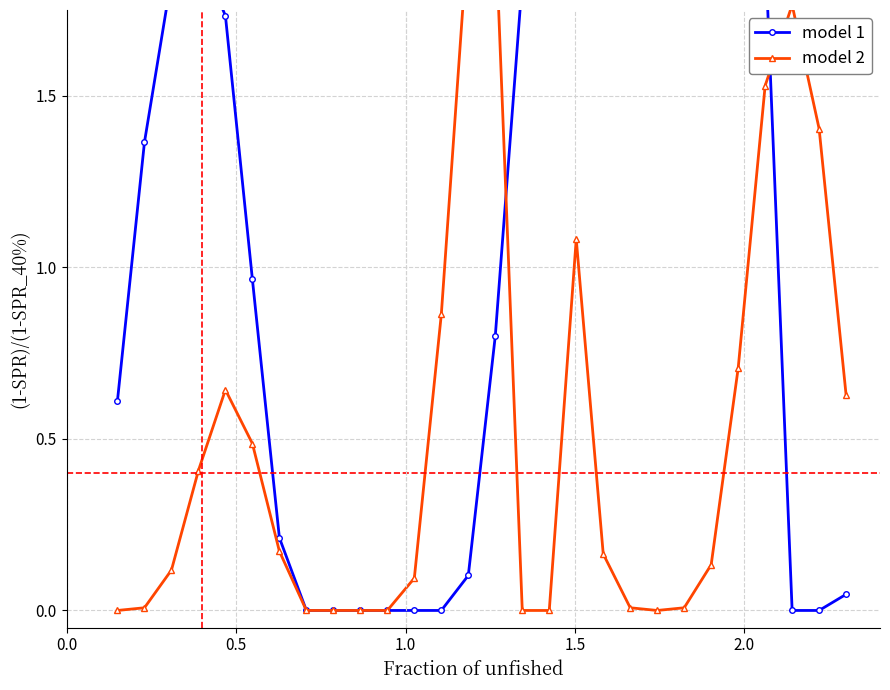

Reading right to left, extract all data points from this chart.

model 1: 0.0	0.0	0.0	1.9	2.0	2.0	2.0	2.0	2.0	2.0	2.0	2.0	1.8	0.8	0.1	0.0	0.0	0.0	0.0	0.0	0.0	0.2	1.0	1.7	1.9	1.8	1.4	0.6
model 2: 0.6	1.4	1.8	1.5	0.7	0.1	0.0	0.0	0.0	0.2	1.1	0.0	0.0	2.0	2.0	0.9	0.1	0.0	0.0	0.0	0.0	0.2	0.5	0.6	0.4	0.1	0.0	0.0